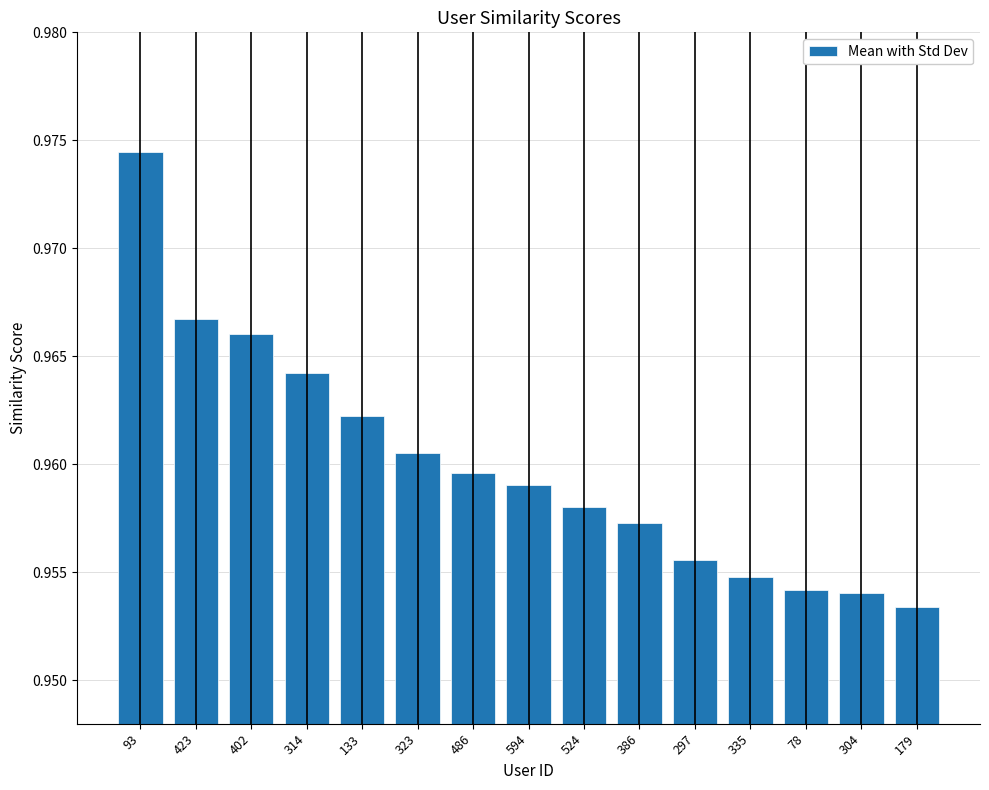

True or false: the data shows 1.4 at 297.

False